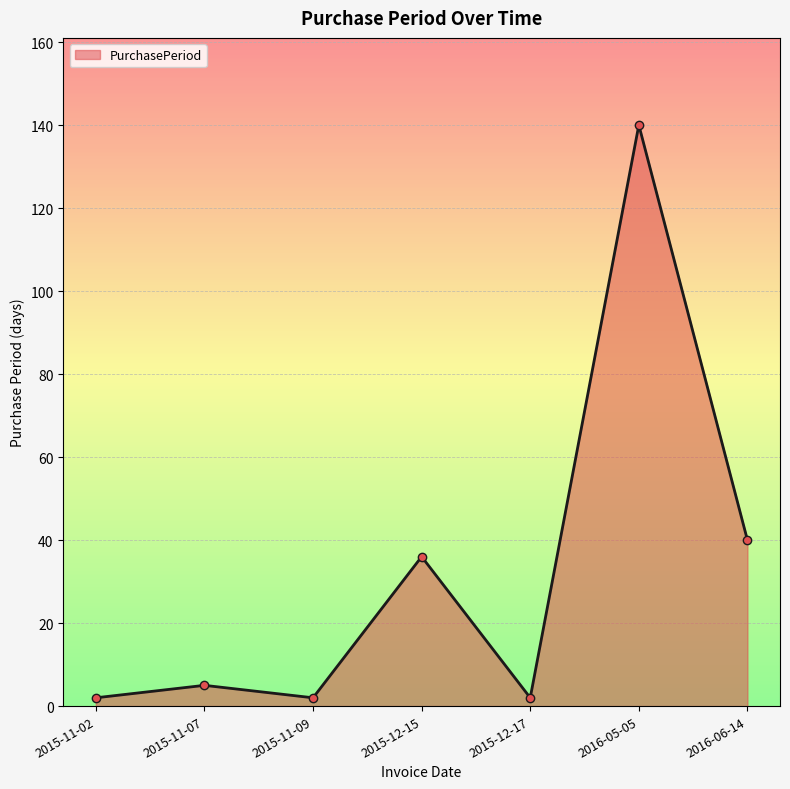

What is the value of the 1st point from the left?

2